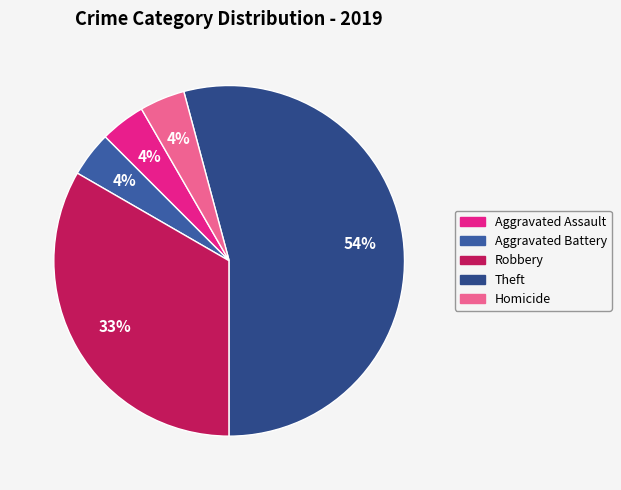

Rank the categories by value from highest to lowest.

Theft, Robbery, Aggravated Assault, Aggravated Battery, Homicide